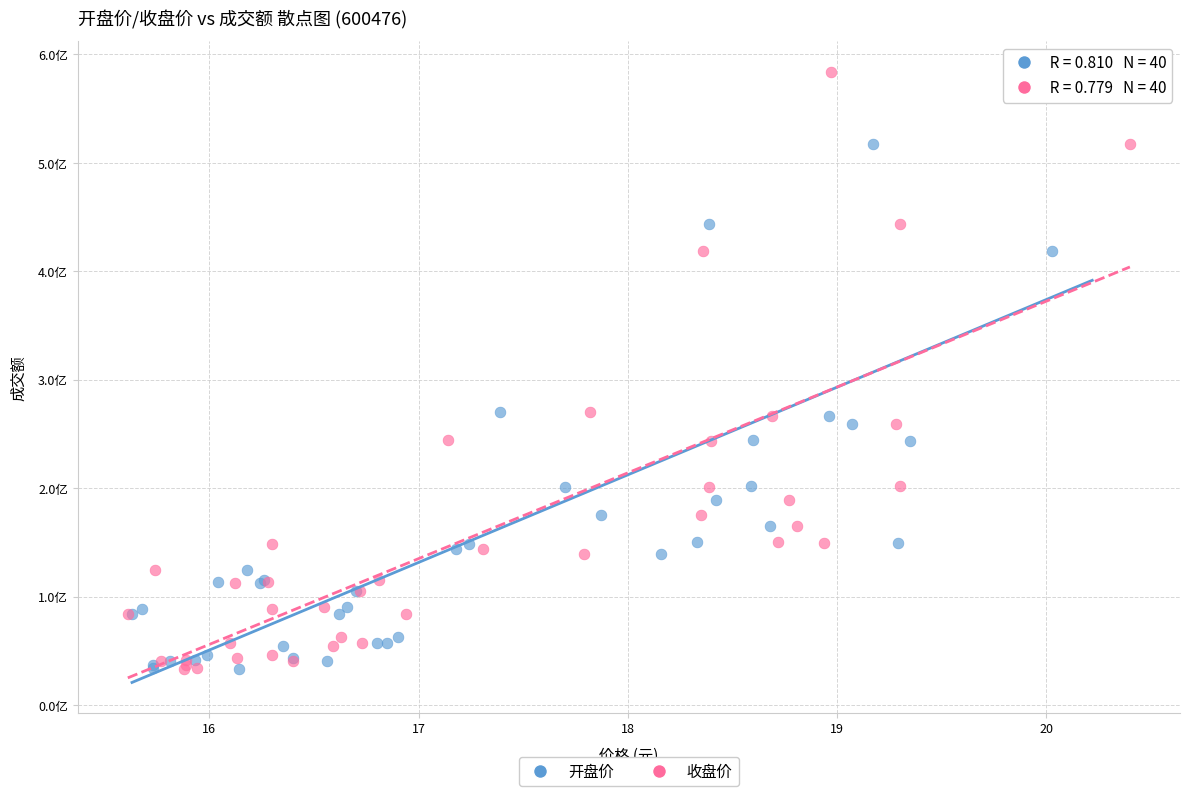

What are all the series names shown in the legend?

开盘价, 收盘价